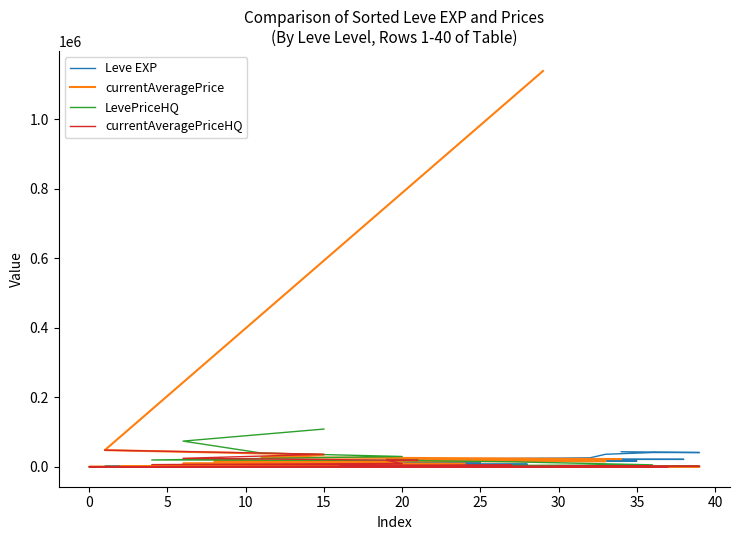

What is the difference between the maximum and minimum values in the LevePriceHQ series?

108871.2